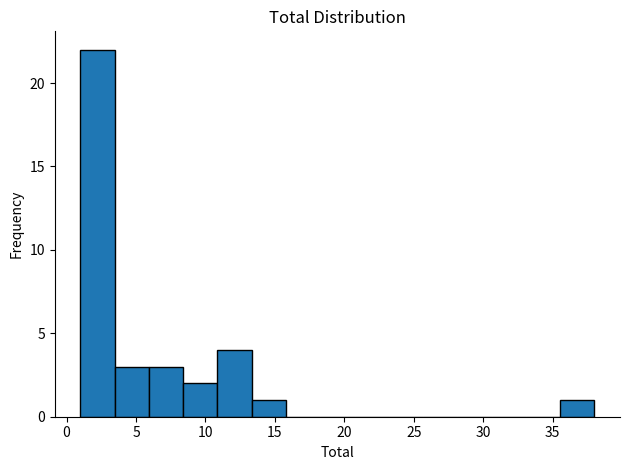

Reading left to right, list every bar in this chart as the range it spans on the x-axis followed by its height. Neither the bar edges nor the heights are printed on the chart, so give them approximately, as read against the axes.

1.0 to 3.5: 22
3.5 to 6.0: 3
6.0 to 8.5: 3
8.5 to 11.0: 2
11.0 to 13.5: 4
13.5 to 16.0: 1
16.0 to 18.5: 0
18.5 to 20.5: 0
20.5 to 23.0: 0
23.0 to 25.5: 0
25.5 to 28.0: 0
28.0 to 30.5: 0
30.5 to 33.0: 0
33.0 to 35.5: 0
35.5 to 38.0: 1